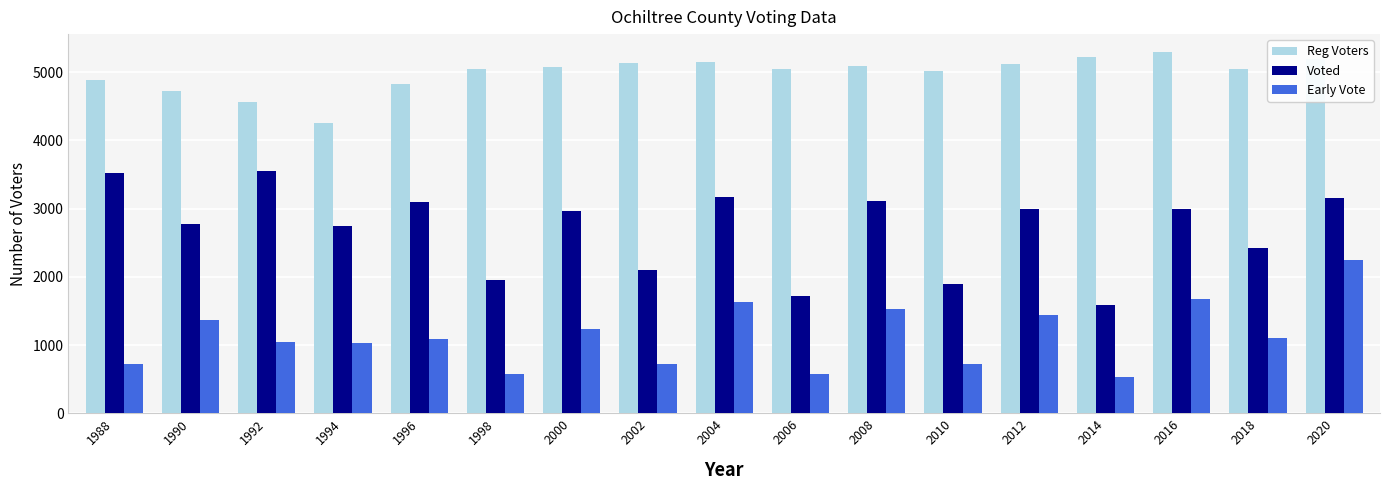

What is the lowest value of the Early Vote series?

538